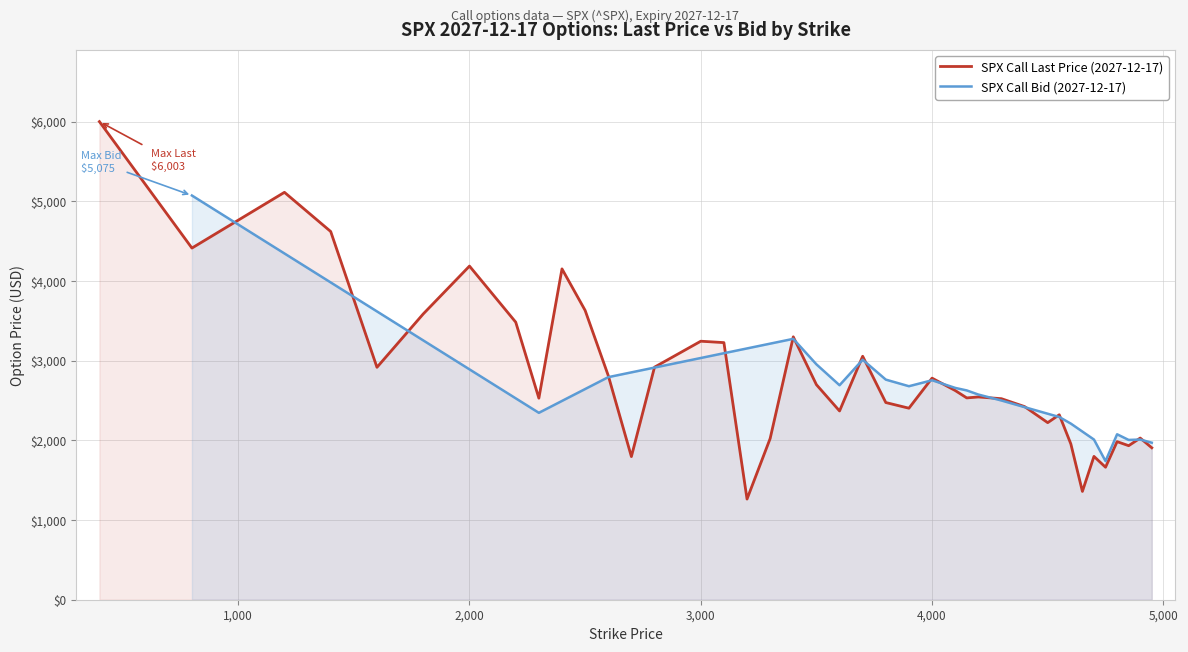

The SPX Call Last Price (2027-12-17) series shows 956.2 at 4,000. True or false?

False